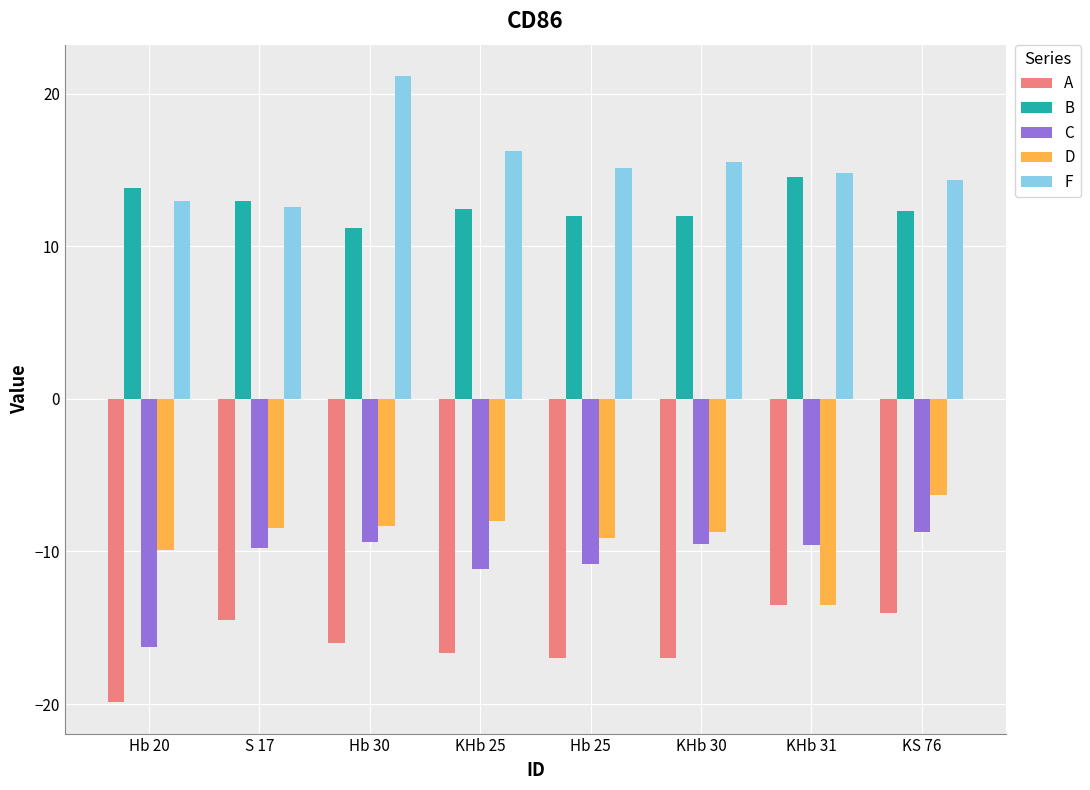

What is the average value of the C series?

-10.6